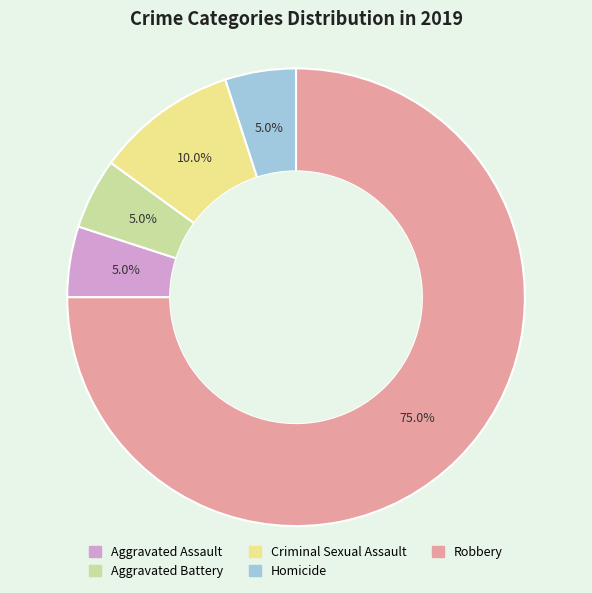

What is the ratio of the value at Aggravated Assault to the value at Criminal Sexual Assault?

0.5